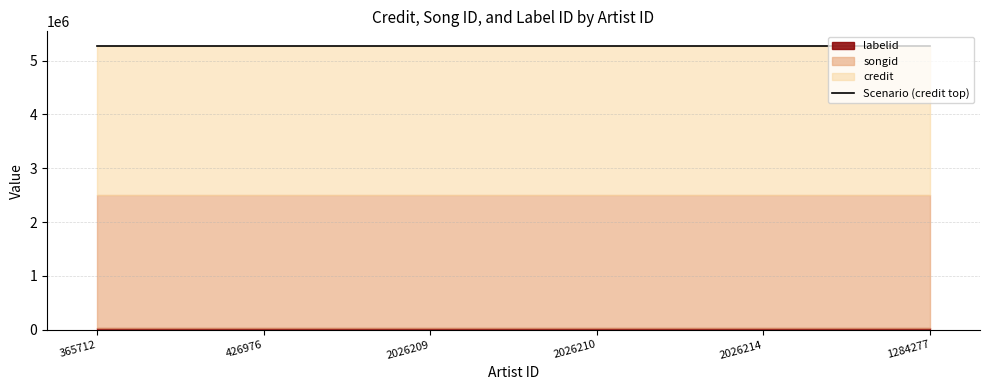

What are all the series names shown in the legend?

credit, songid, labelid